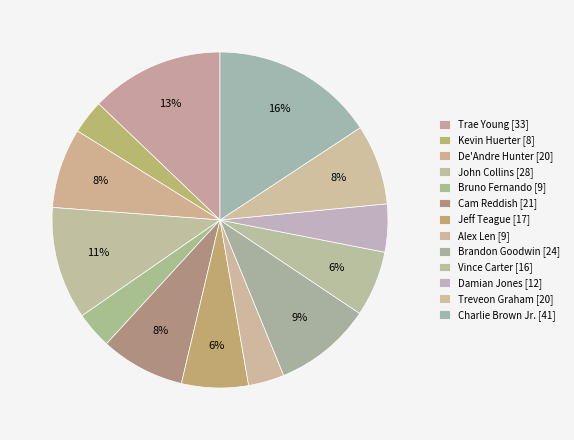

How many segments does this pie chart have?

13